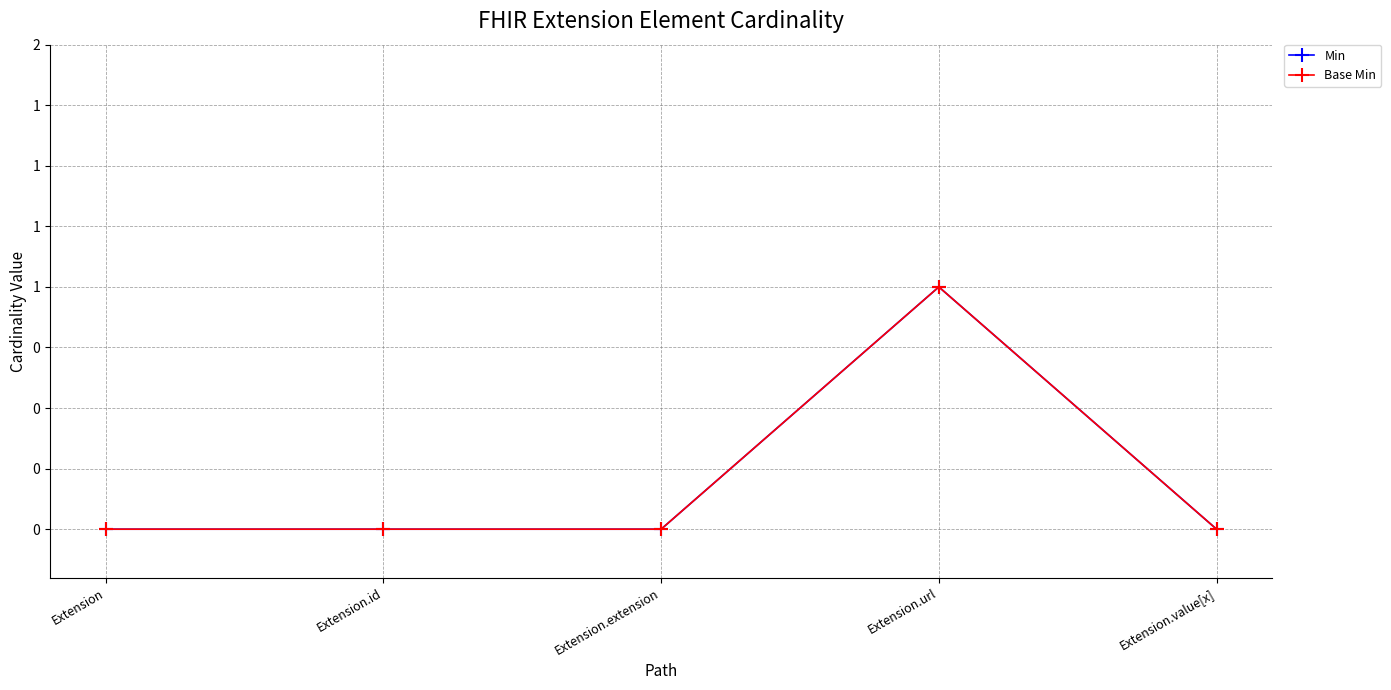

Where is Base Min nearest to the value 0?

Extension